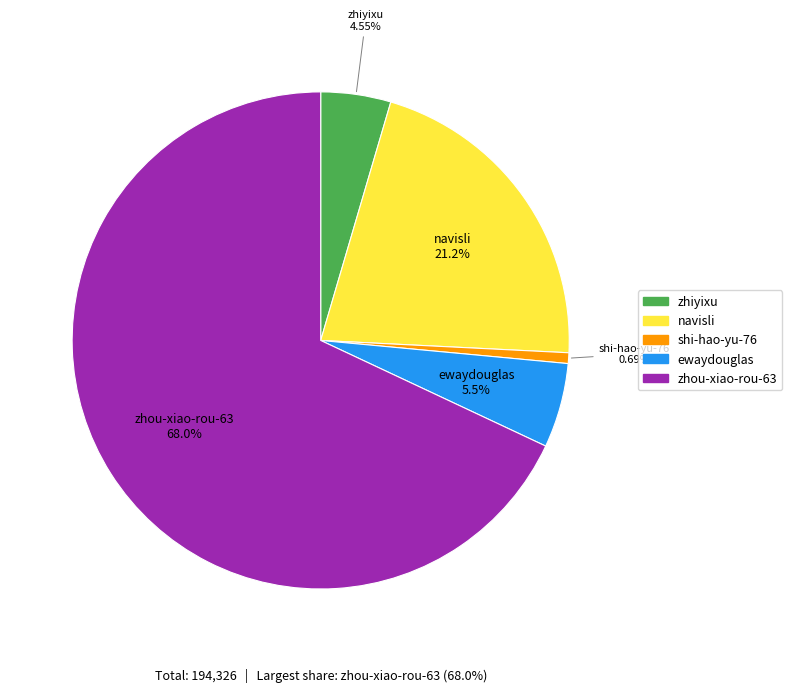

The zhou-xiao-rou-63 slice represents 77% of the pie. True or false?

False